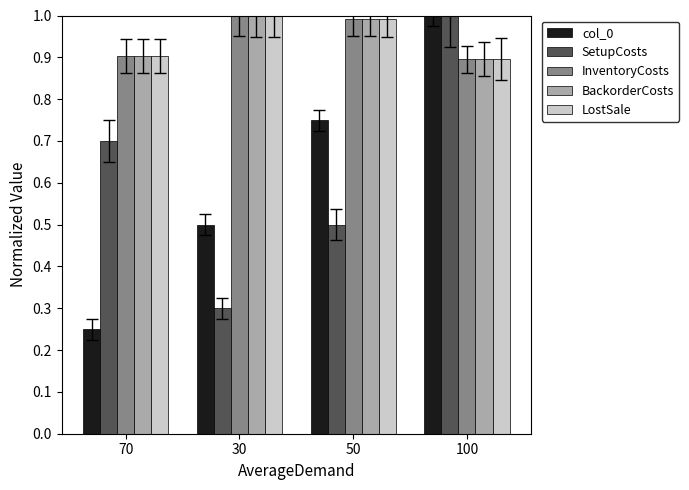

What is the sum of all col_0 values?

2.5